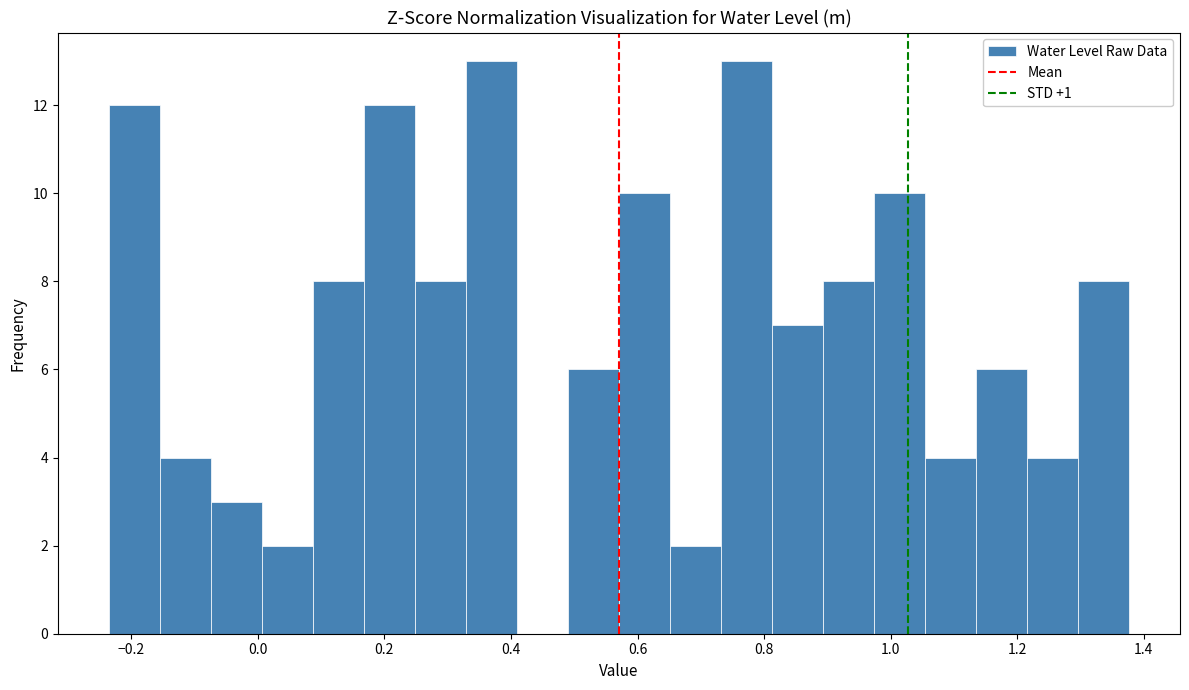

How tall is the bar that spans 0.48 to 0.58 on the x-axis? Neither the bar edges nor the heights are printed on the chart, so give them approximately, as read against the axes.

6